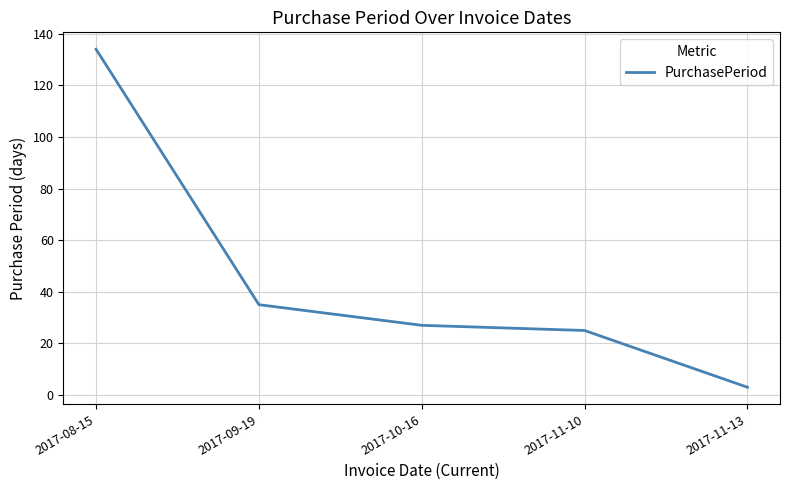

How many lines are shown in the chart?

1